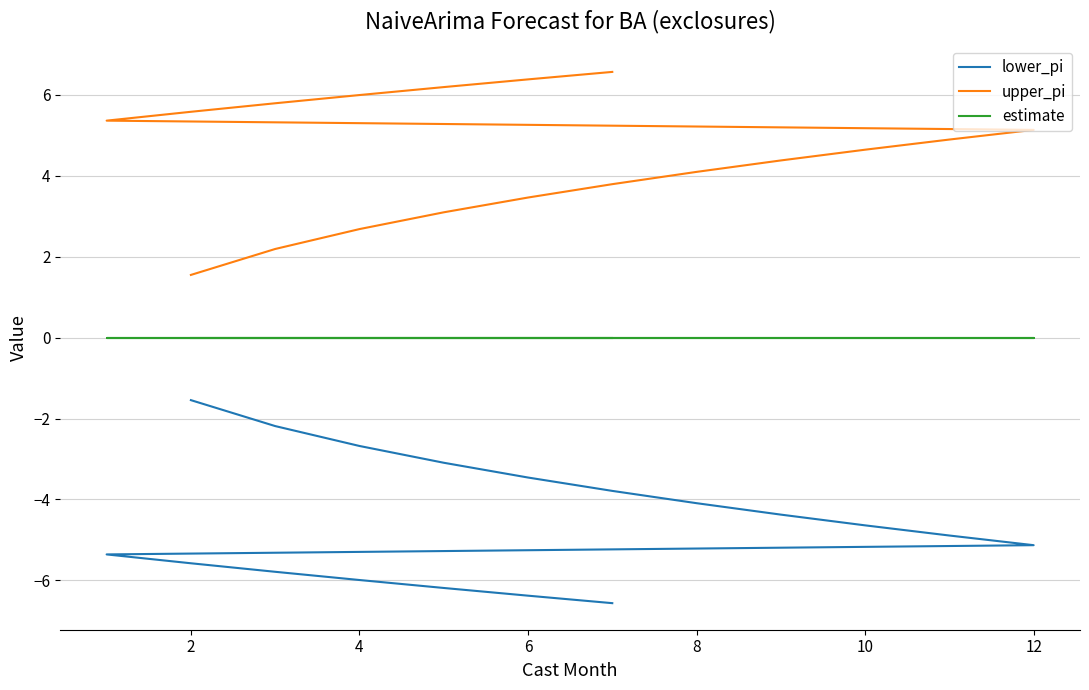

How many series are shown in this chart?

3